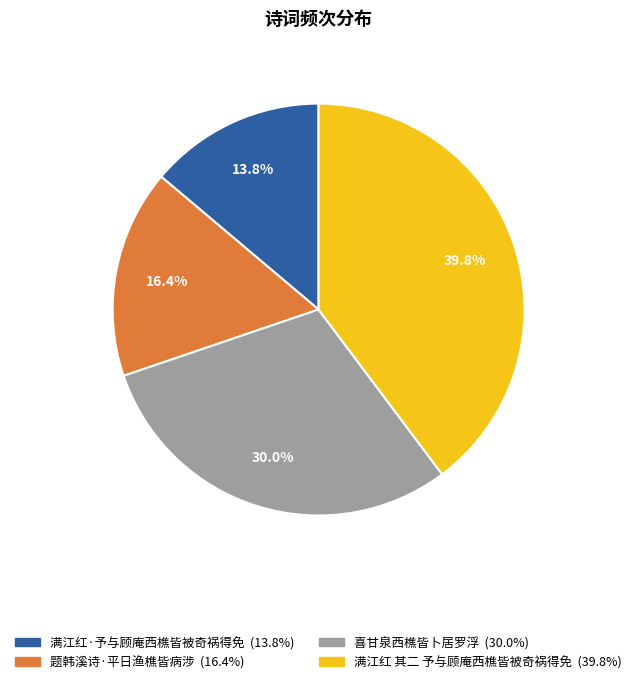

How many slices are in this pie chart?

4